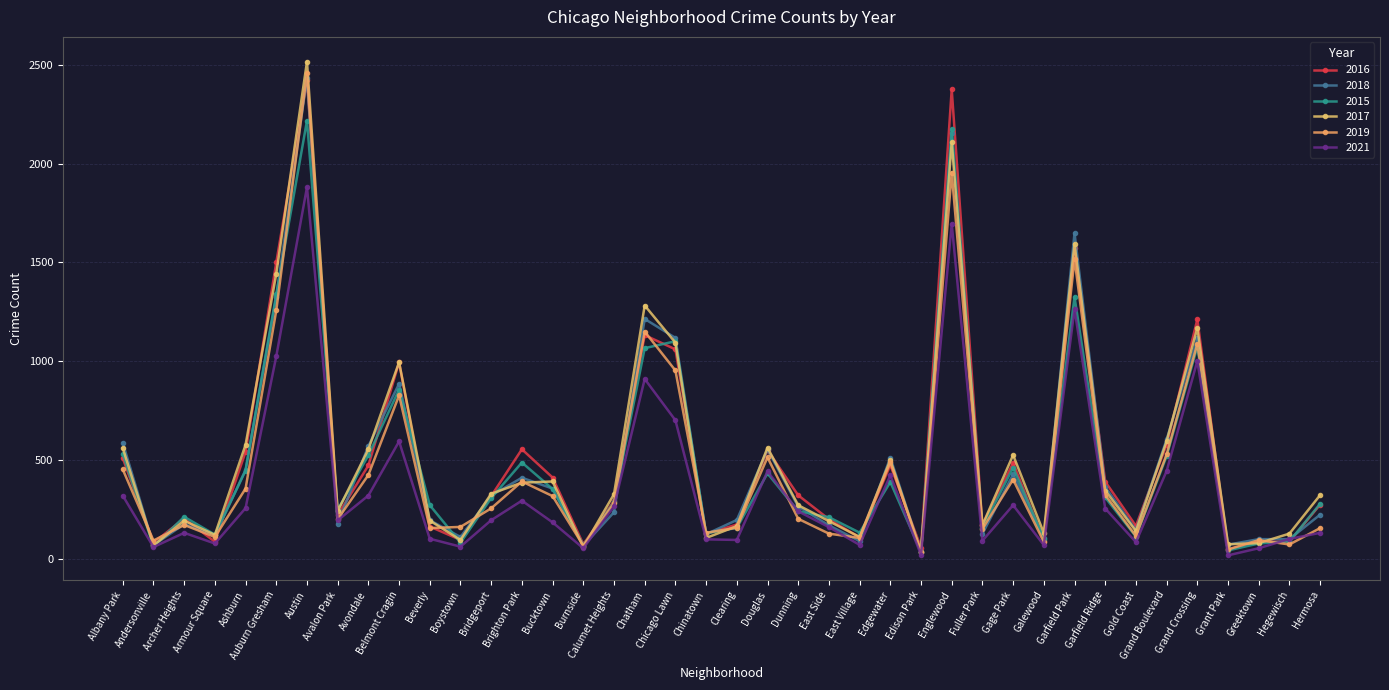

Is it true that 2015 equals 432 at Douglas?

True